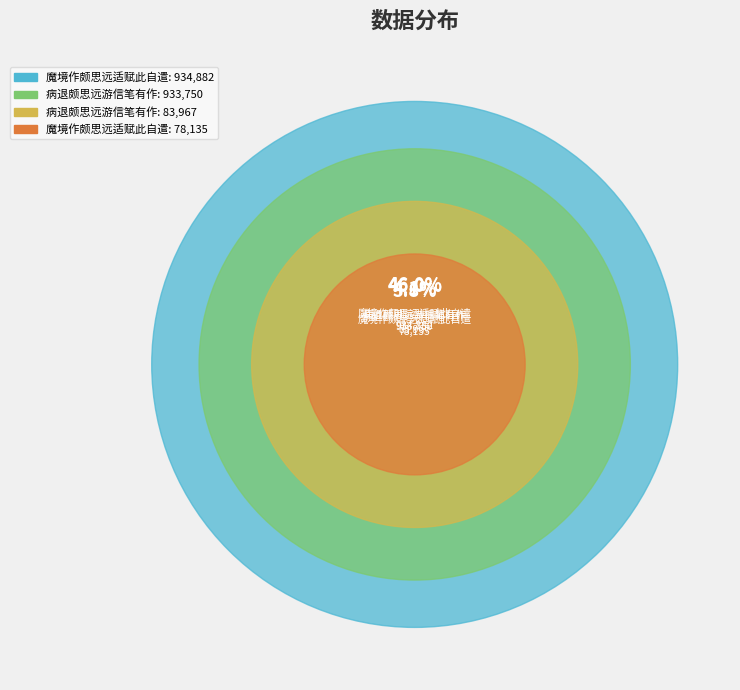

What is the change in value from 病退颇思远游信笔有作 (83967) to 魔境作颇思远适赋此自遣 (78135)?

-5832